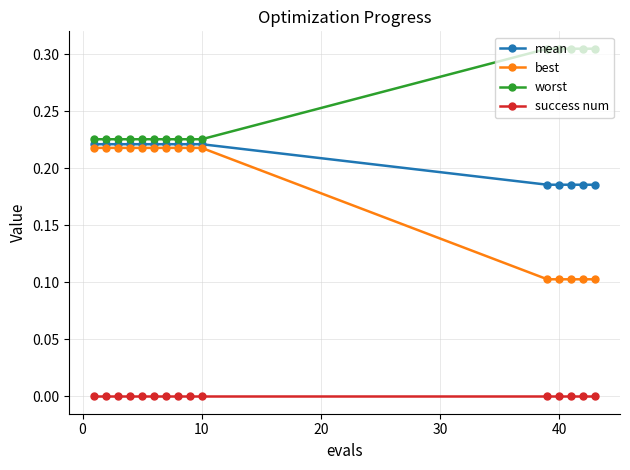

True or false: success num and best intersect in this chart.

False